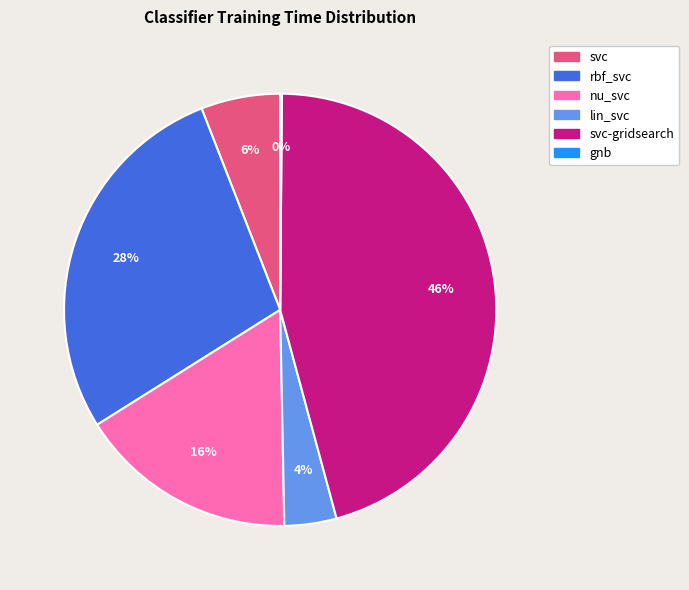

To the nearest percent, what is the difference between the largest and smallest slice percentages?

46%